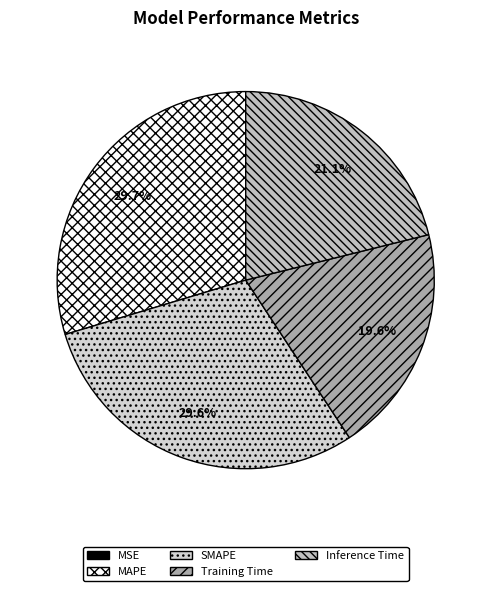

What percentage is the SMAPE slice, to the nearest percent?

30%